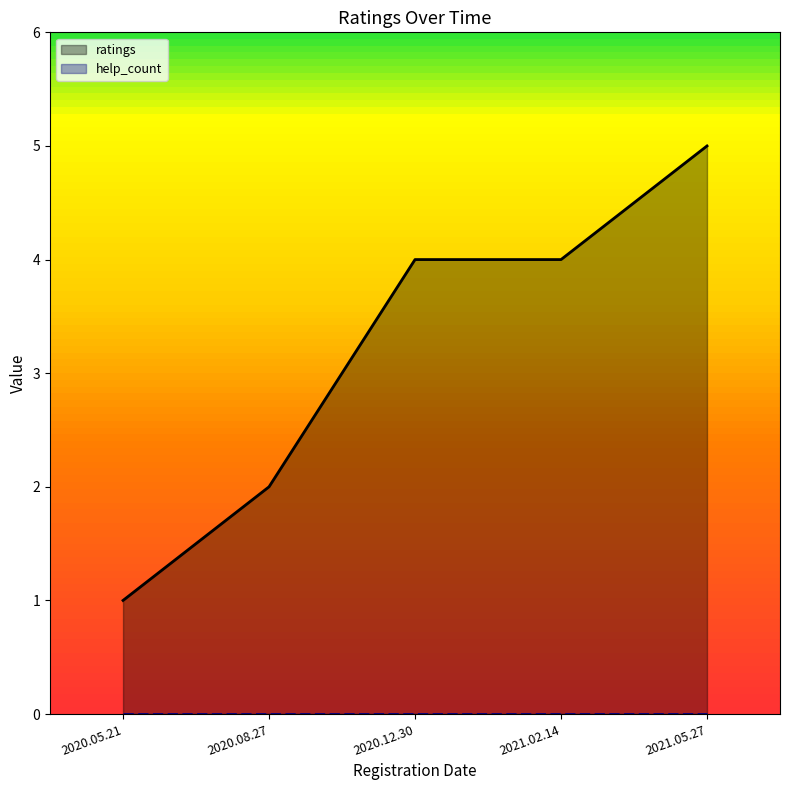

Count the number of data series in this chart.

2